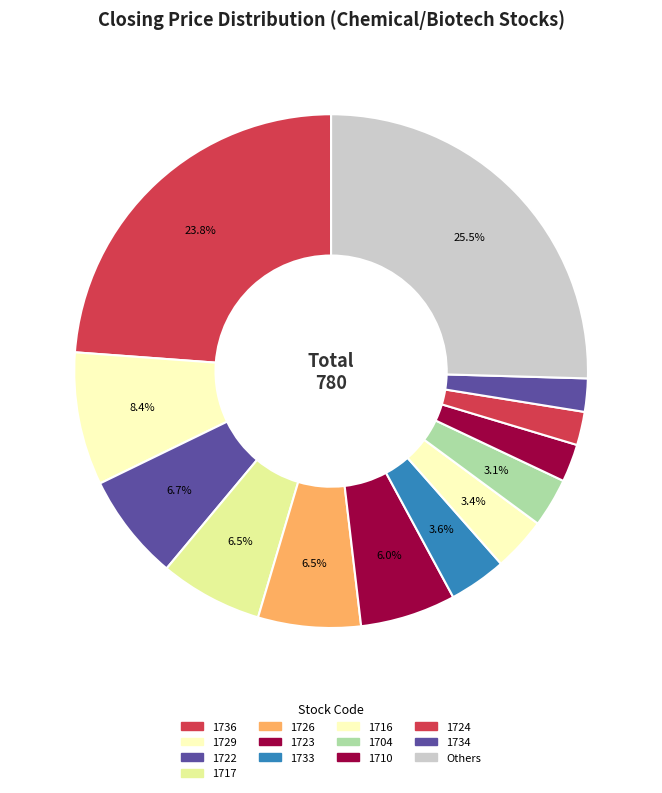

How many slices are in this pie chart?

13